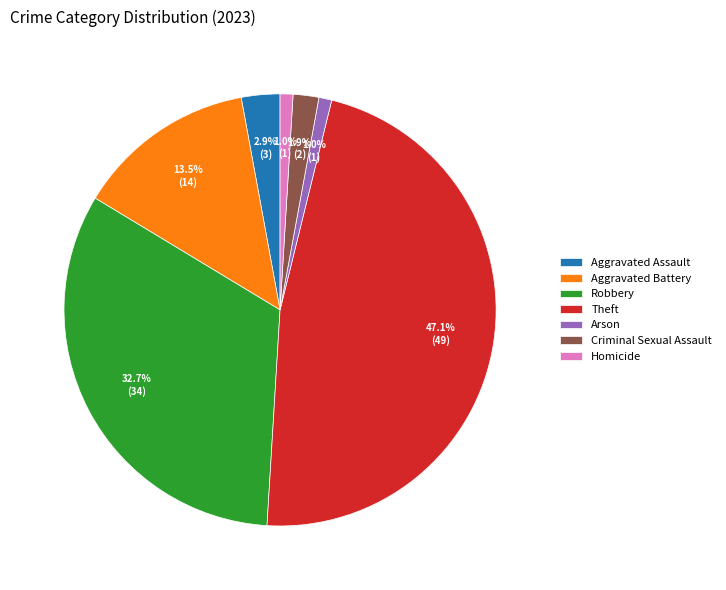

Which category has the biggest portion of the pie?

Theft